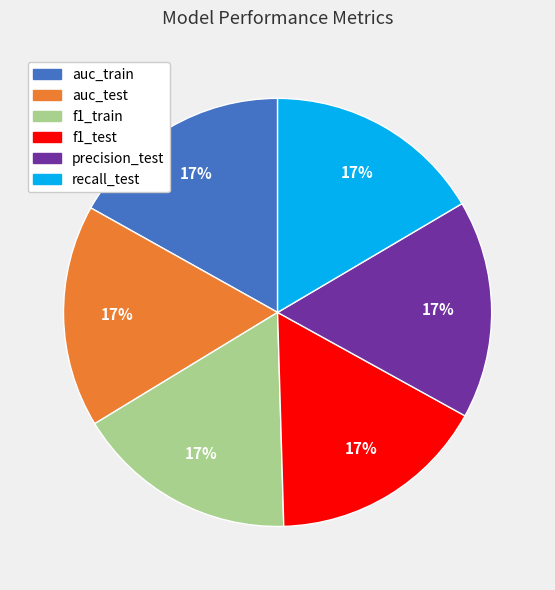

To the nearest percent, what is the combined percentage of precision_test and recall_test?

33%